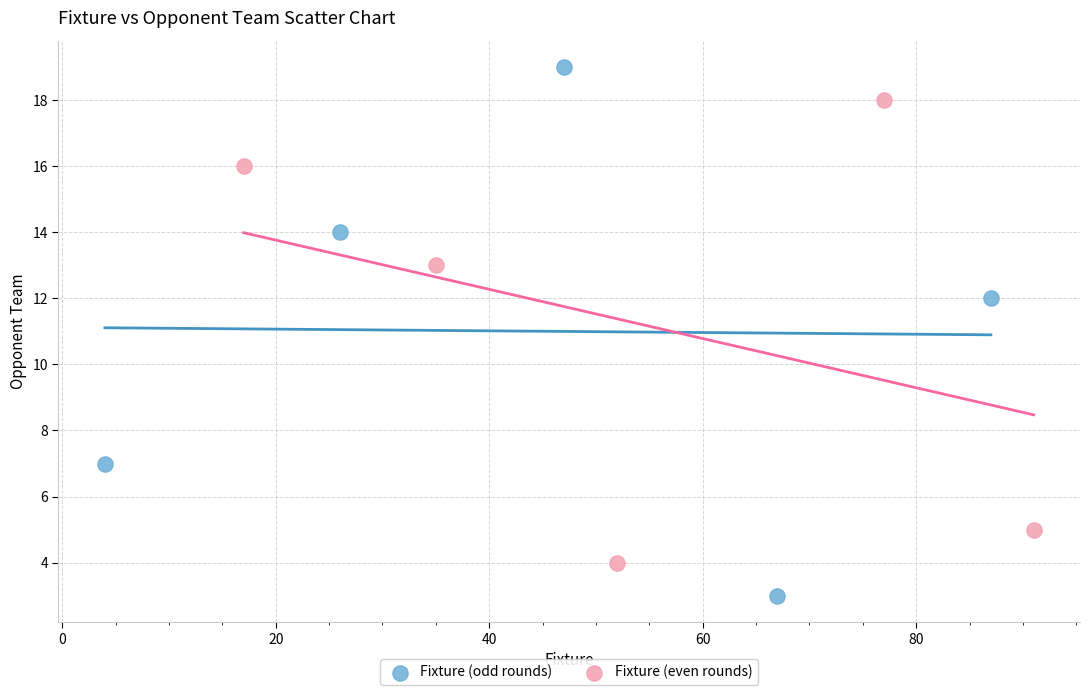

Which series contains the highest Y value?

Fixture (odd rounds)